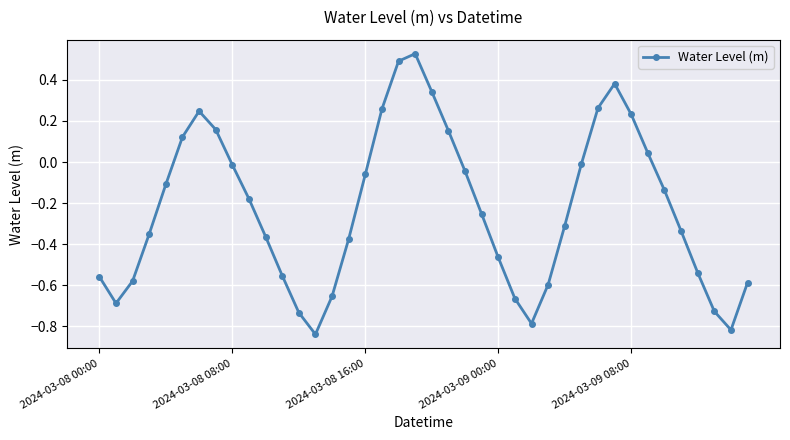

What is the difference between the second highest and second lowest values?

1.3